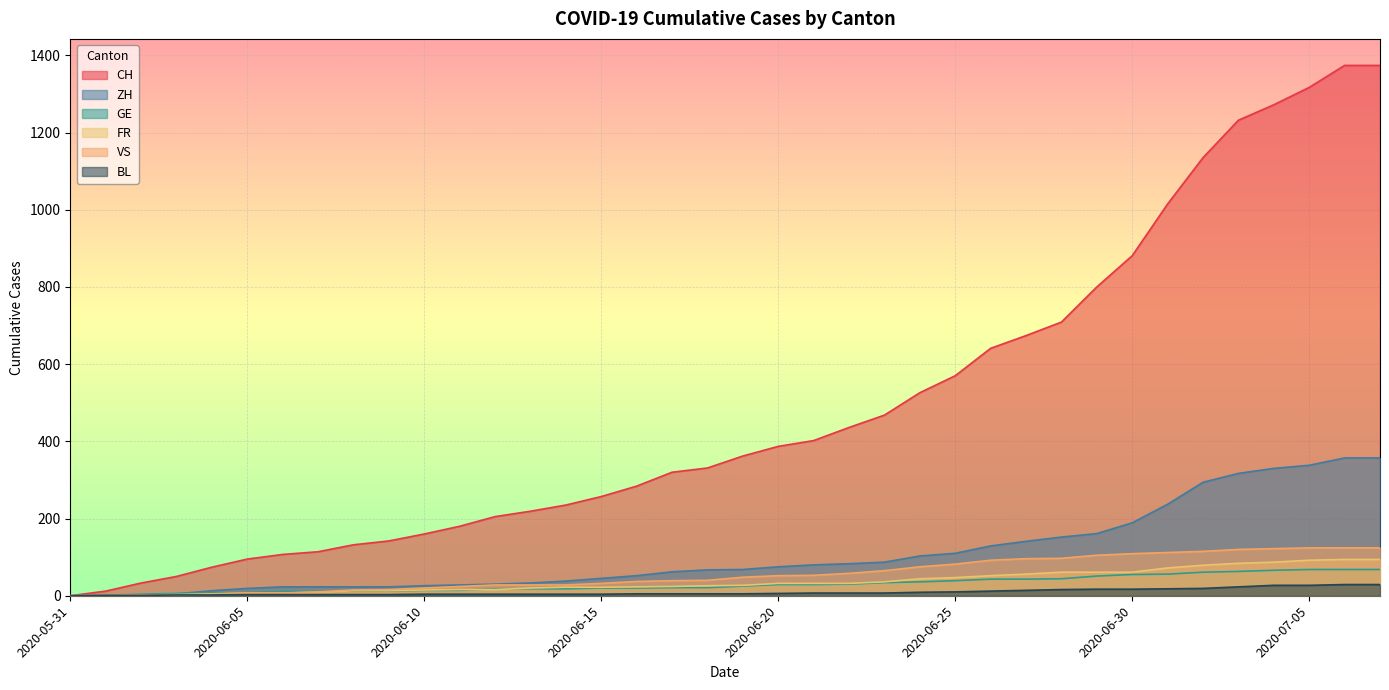

True or false: VS and CH cross at least once.

False